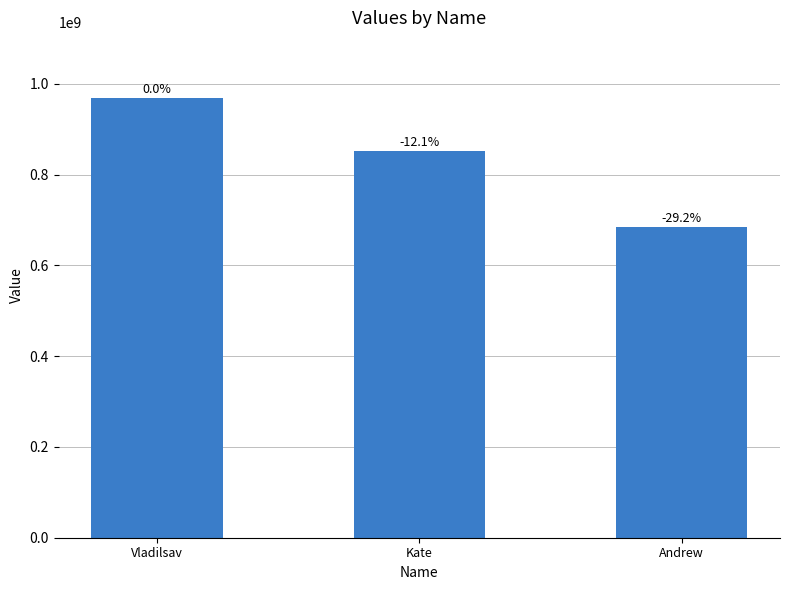

What is the sum of the values at Vladilsav and Andrew?

1653971216